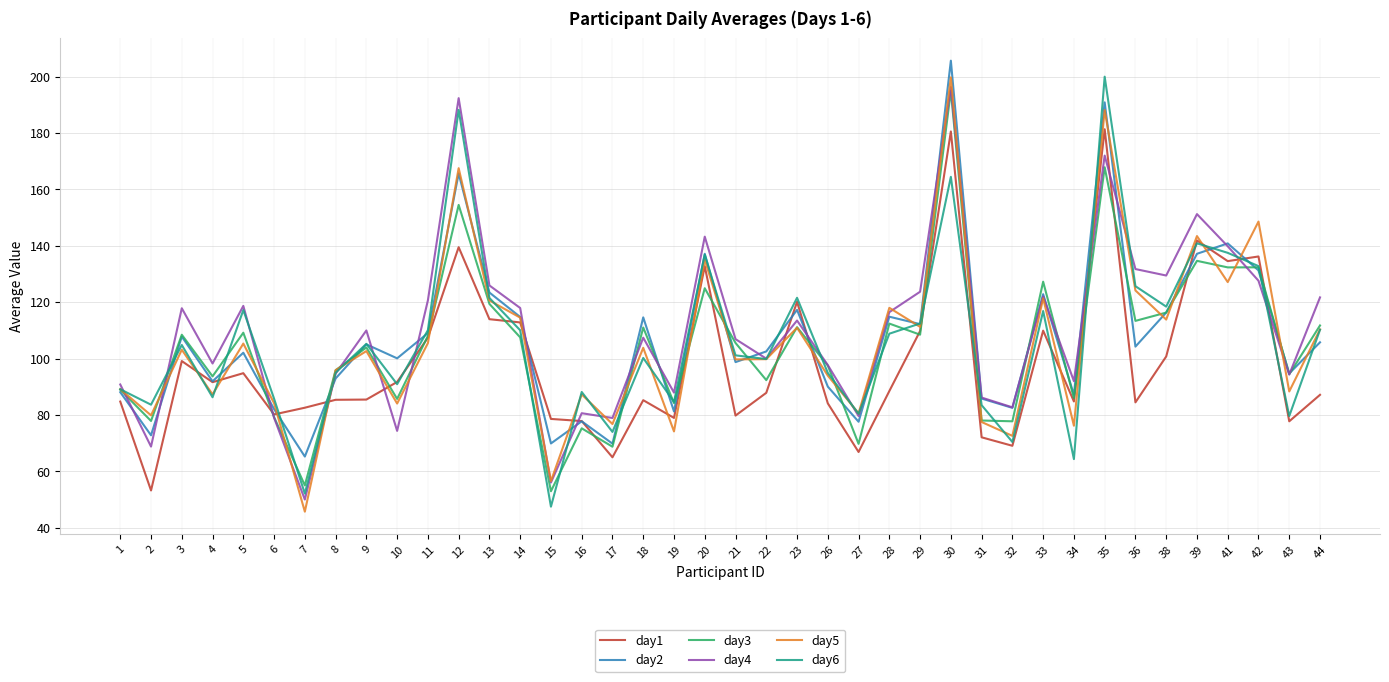

What is the average value of the day3 series?

104.2